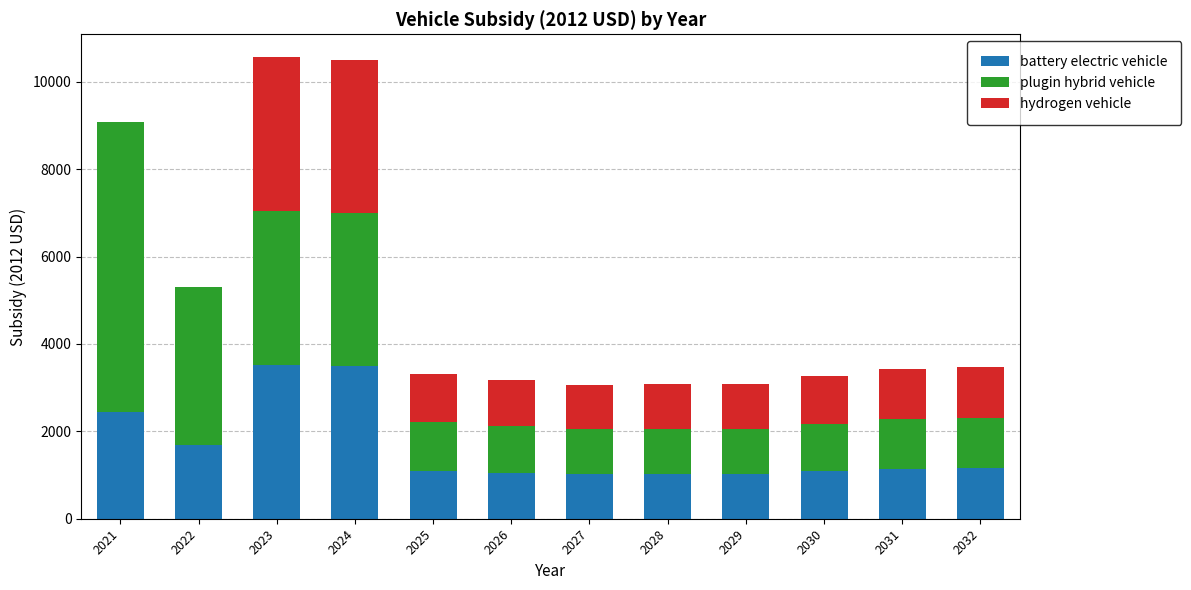

What is the sum of all battery electric vehicle values?

19784.8